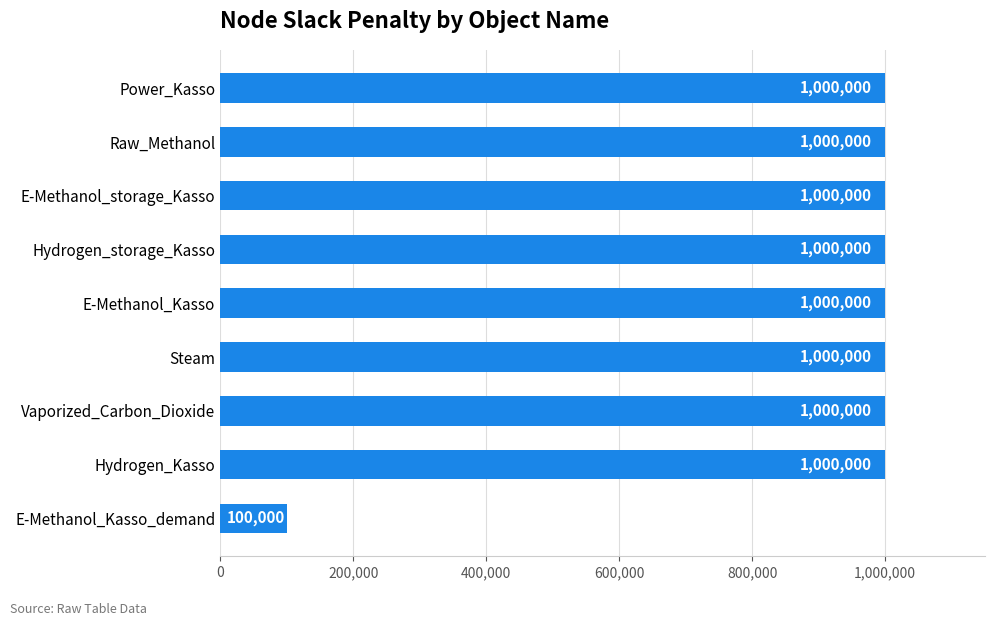

How many data points does each series have?

9